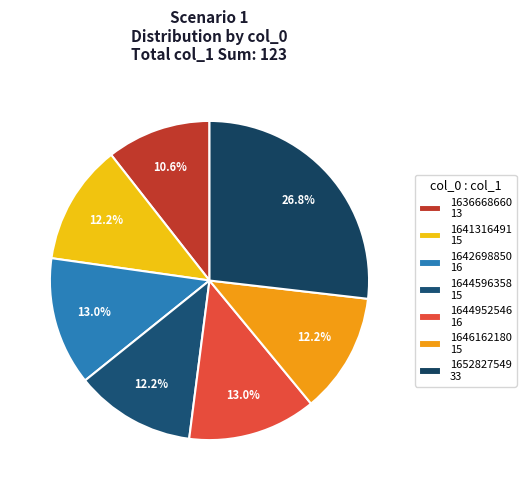

Which slice is the largest?

1652827549 33